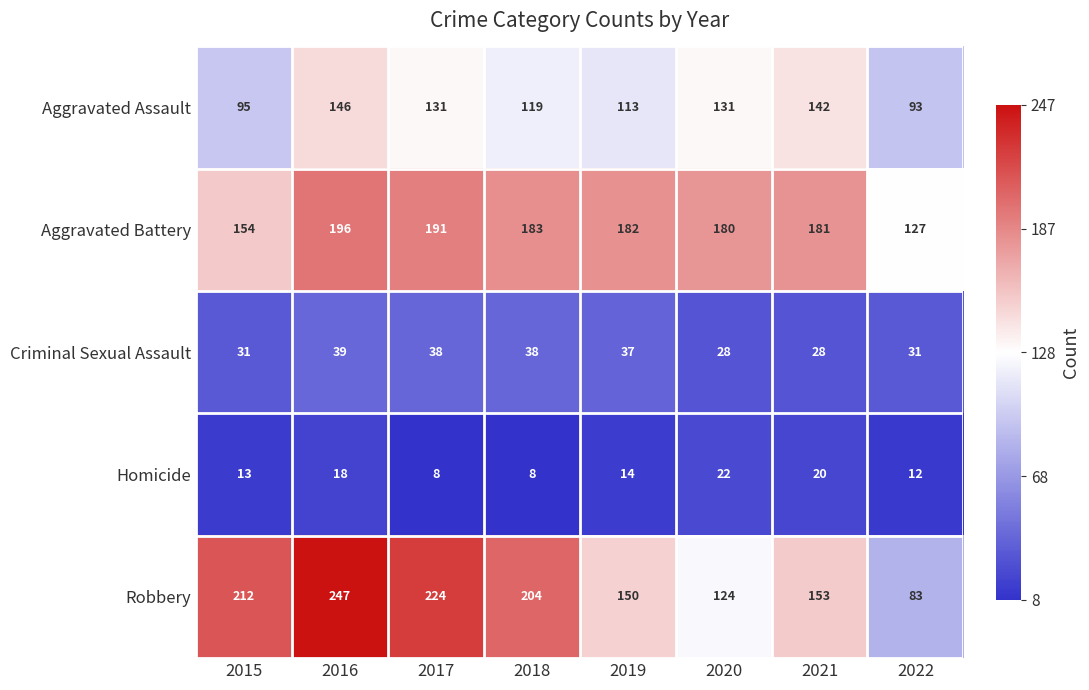

Which series has the largest range (max minus min)?

Robbery